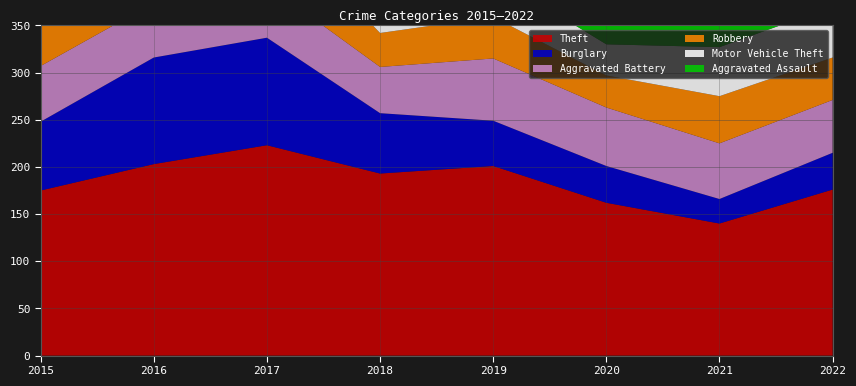

Reading left to right, transcribe all the data shown in this chart.

Theft: 175	203	223	193	201	162	140	176
Burglary: 73	113	114	64	48	39	26	39
Aggravated Battery: 59	58	56	49	66	62	59	56
Robbery: 58	50	74	36	44	34	50	45
Motor Vehicle Theft: 42	48	44	35	44	33	52	54
Aggravated Assault: 27	33	34	35	39	28	45	43